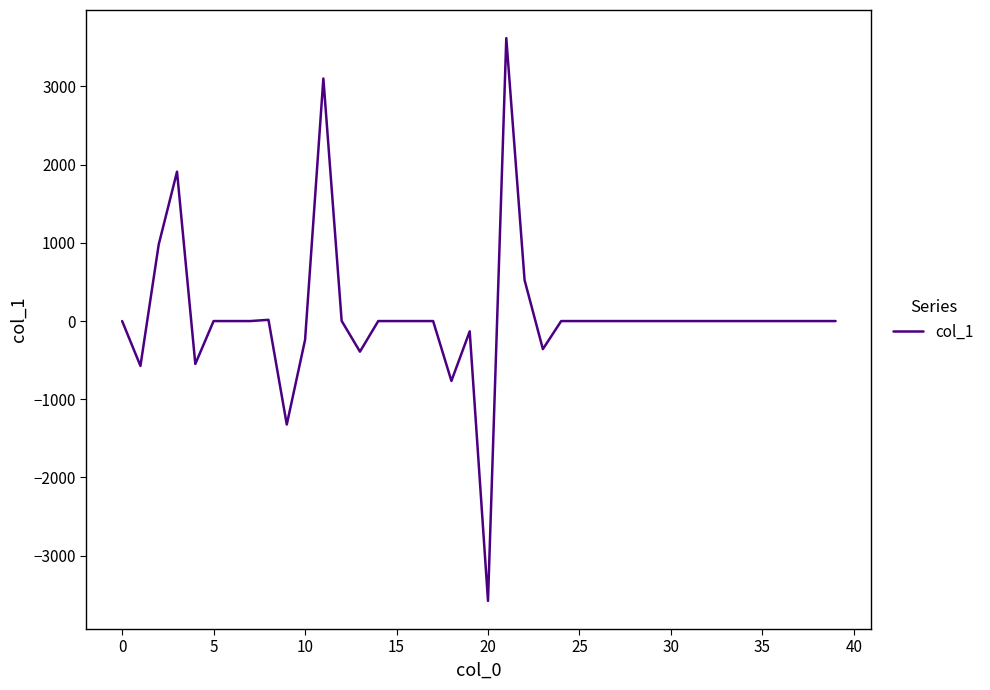

What is the minimum value shown in the chart?

-3578.7